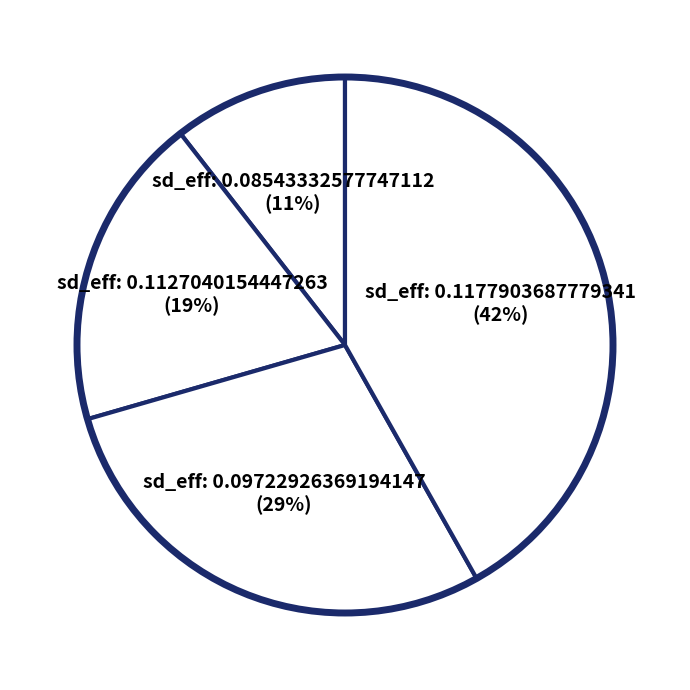

How many slices are in this pie chart?

4